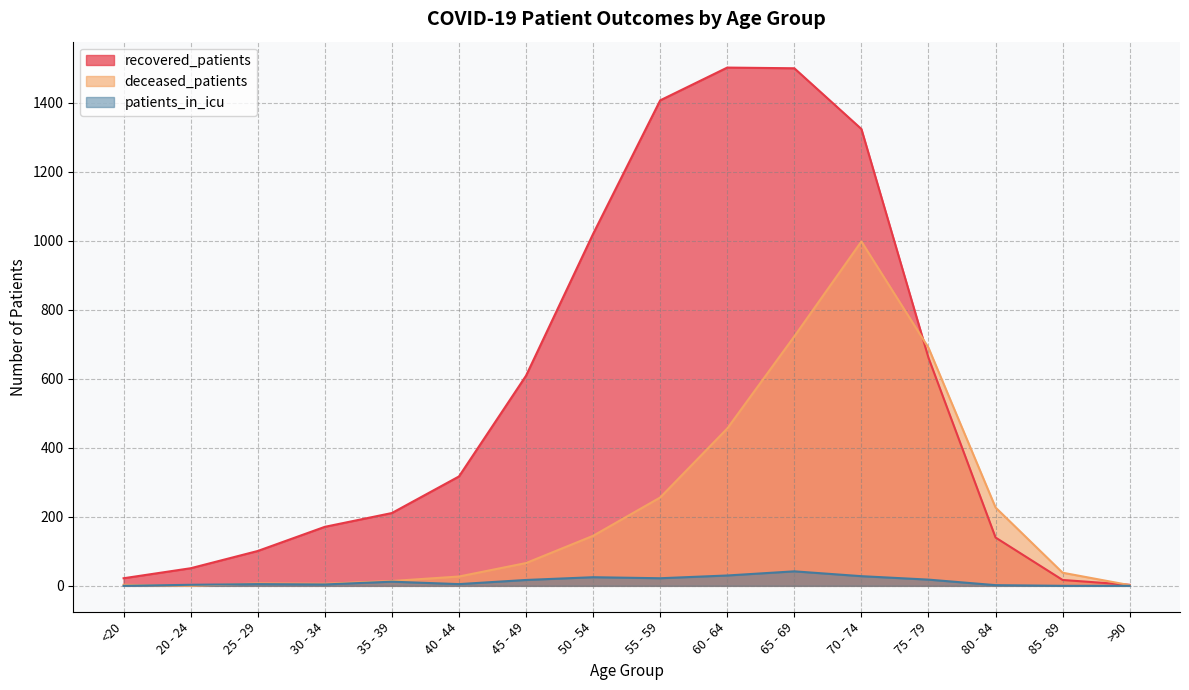

What is the sum of the deceased_patients values at <20 and 35 - 39?

17